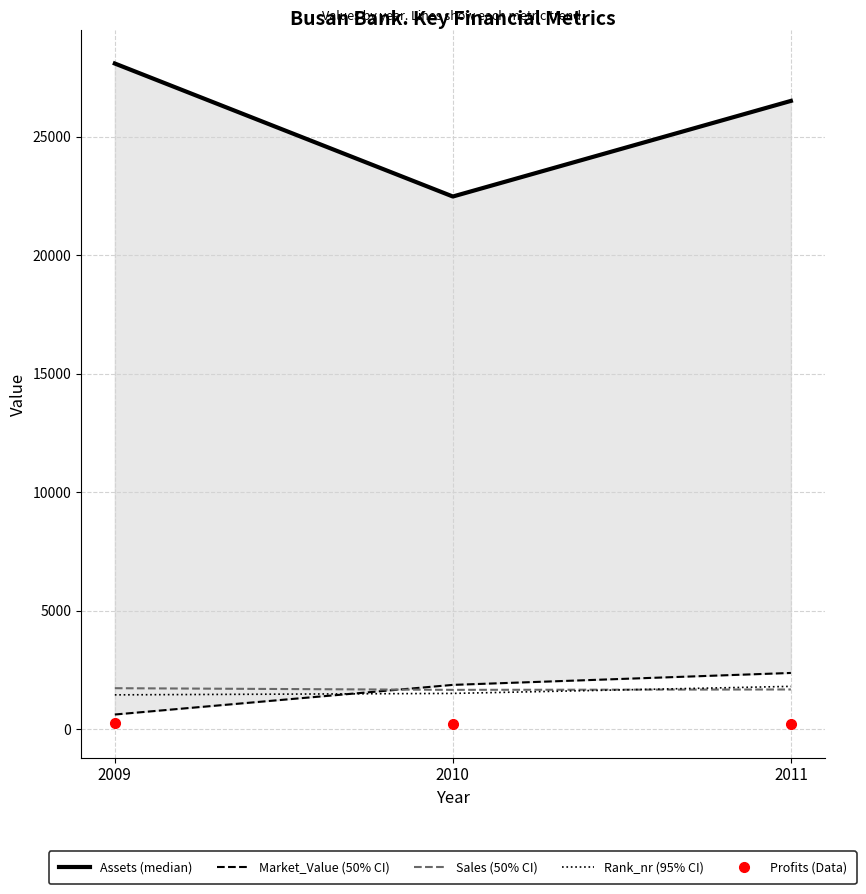

Where does the Assets series first go above 26513?

2009